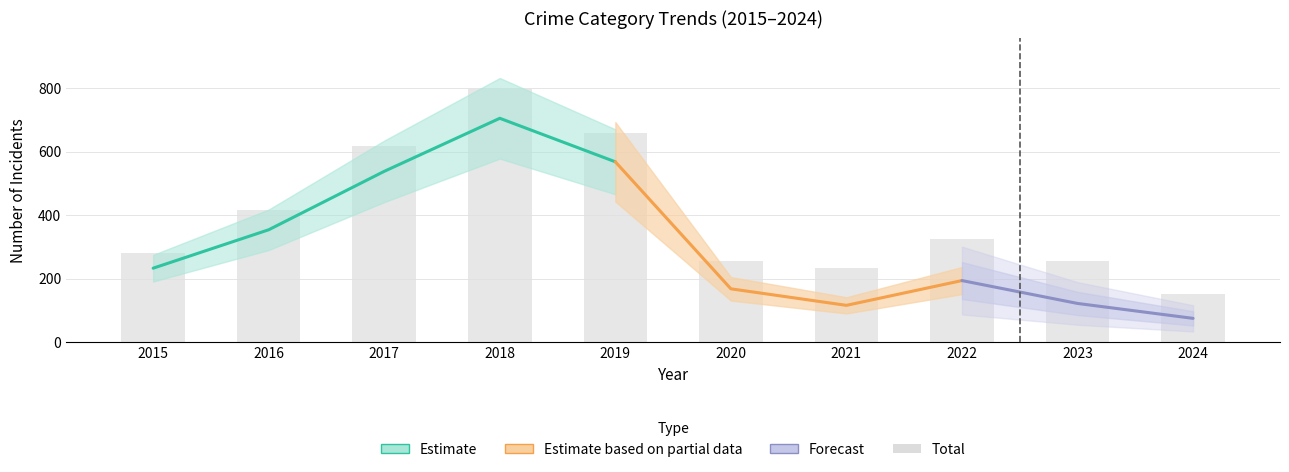

Reading left to right, transcribe all the data shown in this chart.

282	416	617	797	660	257	235	324	255	151